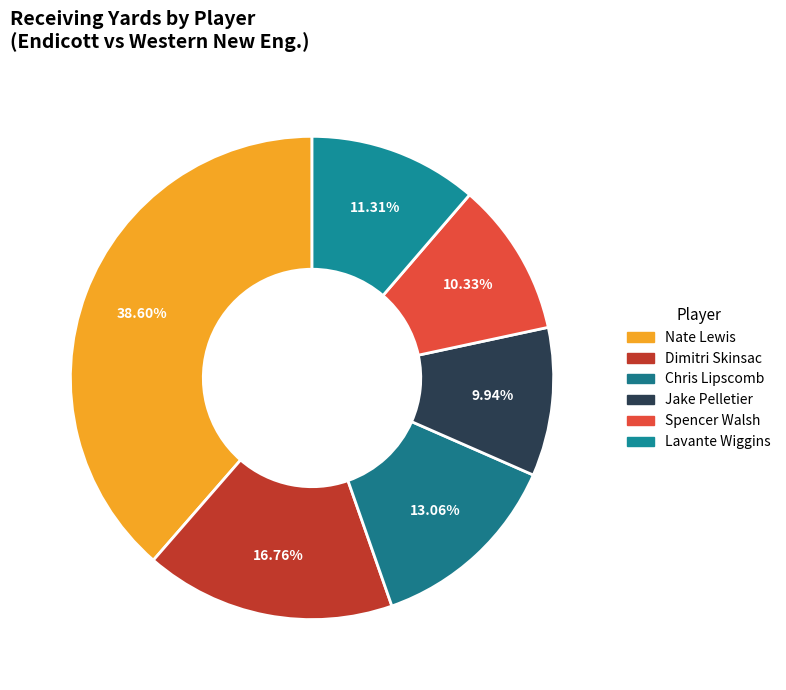

Which category has the smallest portion of the pie?

Jake Pelletier